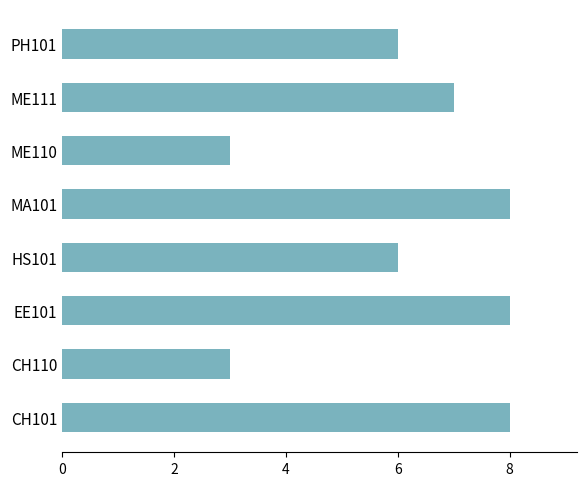

What is the greatest value displayed?

8